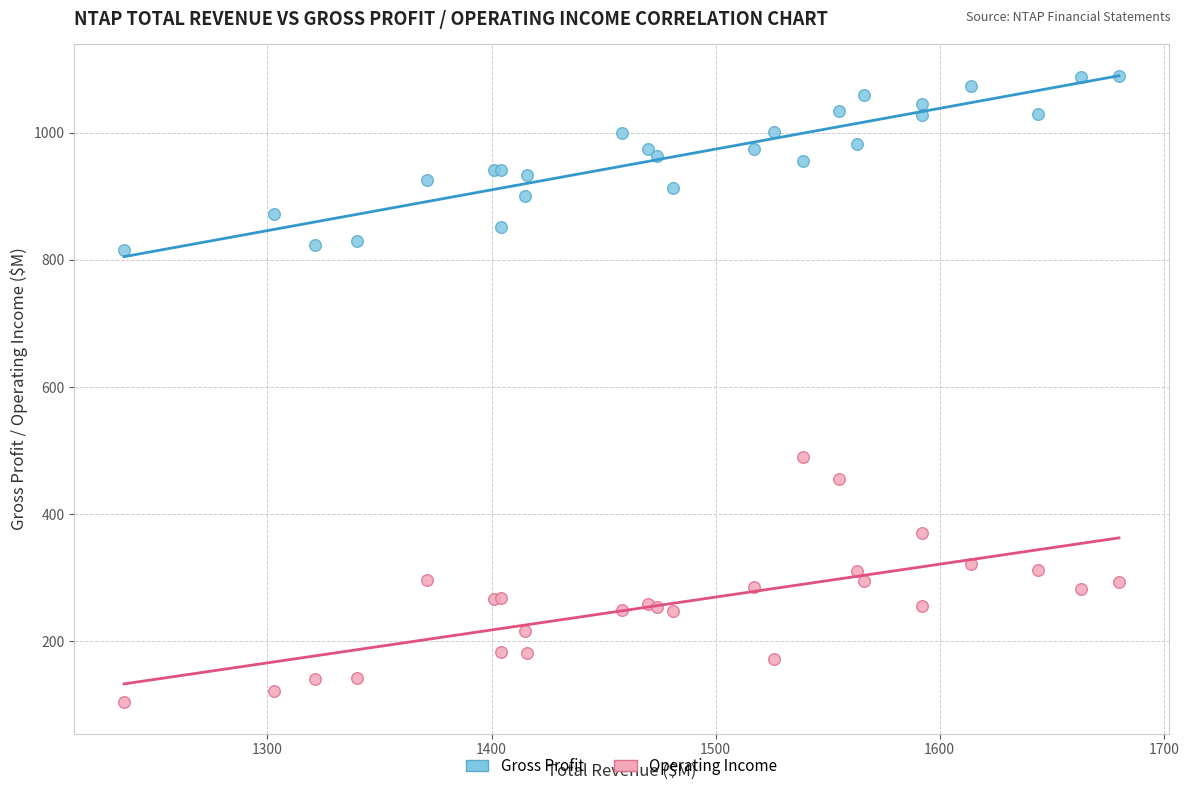

What are all the series names shown in the legend?

Gross Profit, Operating Income